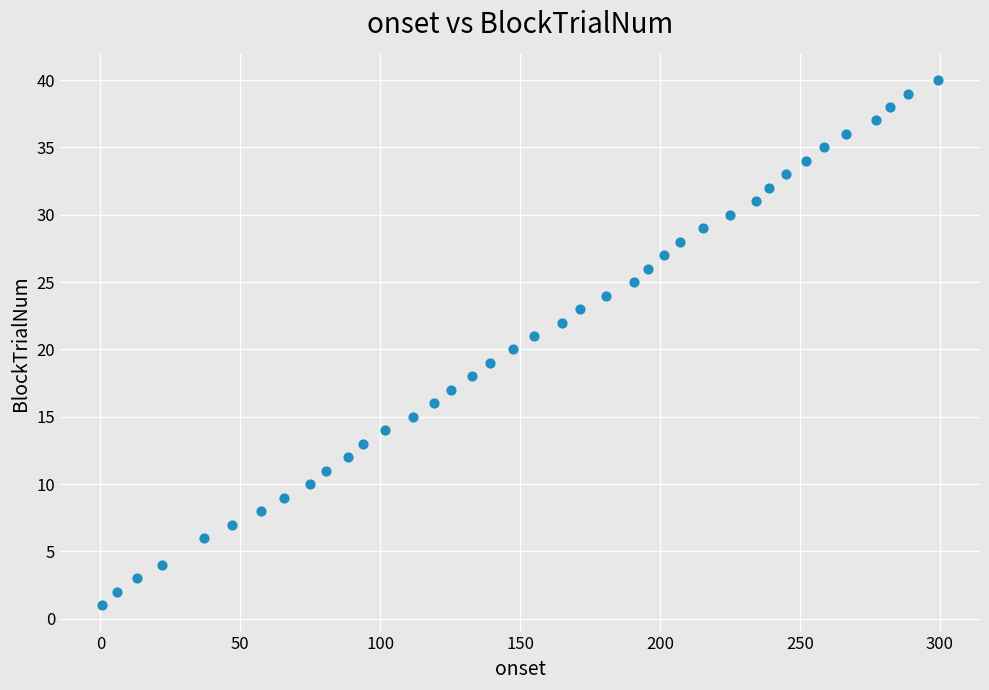

What is the range of Y values (max minus min)?

39